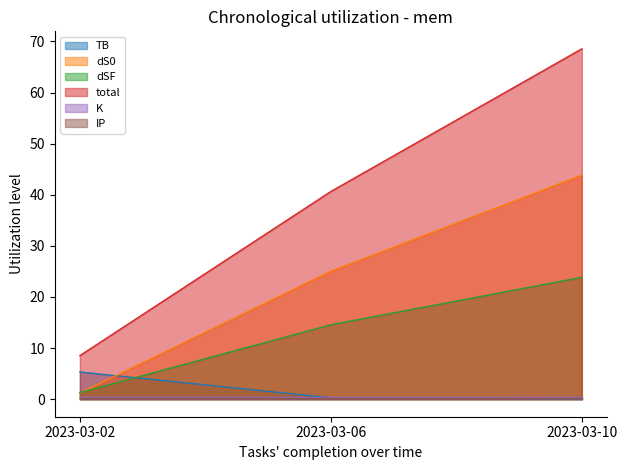

At which label does dS0 reach its peak?

2023-03-10